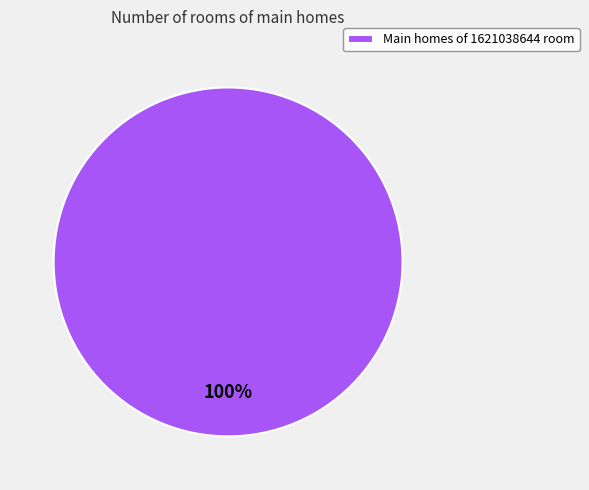

True or false: Main homes of 1621038644 room accounts for 86% of the total.

False